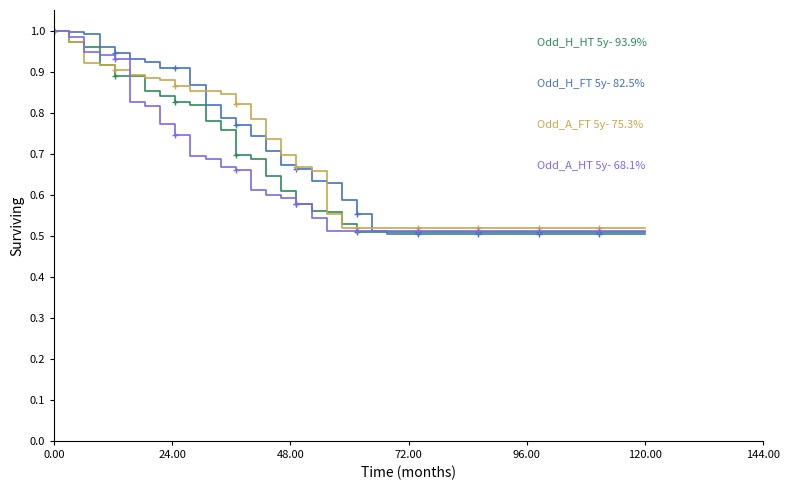

Reading right to left, what are all the values shown in this chart?

Odd_H_HT 5y- 93.9%: 0.5	0.5	0.5	0.5	0.5	0.5	0.5	0.5	0.5	0.5	0.5	0.5	0.5	0.5	0.5	0.5	0.5	0.5	0.5	0.5	0.5	0.6	0.6	0.6	0.6	0.6	0.7	0.7	0.8	0.8	0.8	0.8	0.8	0.9	0.9	0.9	0.9	1.0	1.0	1.0
Odd_H_FT 5y- 82.5%: 0.5	0.5	0.5	0.5	0.5	0.5	0.5	0.5	0.5	0.5	0.5	0.5	0.5	0.5	0.5	0.5	0.5	0.5	0.5	0.6	0.6	0.6	0.6	0.7	0.7	0.7	0.7	0.8	0.8	0.8	0.9	0.9	0.9	0.9	0.9	0.9	1.0	1.0	1.0	1.0
Odd_A_FT 5y- 75.3%: 0.5	0.5	0.5	0.5	0.5	0.5	0.5	0.5	0.5	0.5	0.5	0.5	0.5	0.5	0.5	0.5	0.5	0.5	0.5	0.5	0.5	0.6	0.7	0.7	0.7	0.7	0.8	0.8	0.8	0.9	0.9	0.9	0.9	0.9	0.9	0.9	0.9	0.9	1.0	1.0
Odd_A_HT 5y- 68.1%: 0.5	0.5	0.5	0.5	0.5	0.5	0.5	0.5	0.5	0.5	0.5	0.5	0.5	0.5	0.5	0.5	0.5	0.5	0.5	0.5	0.5	0.5	0.5	0.6	0.6	0.6	0.6	0.7	0.7	0.7	0.7	0.7	0.8	0.8	0.8	0.9	0.9	0.9	1.0	1.0